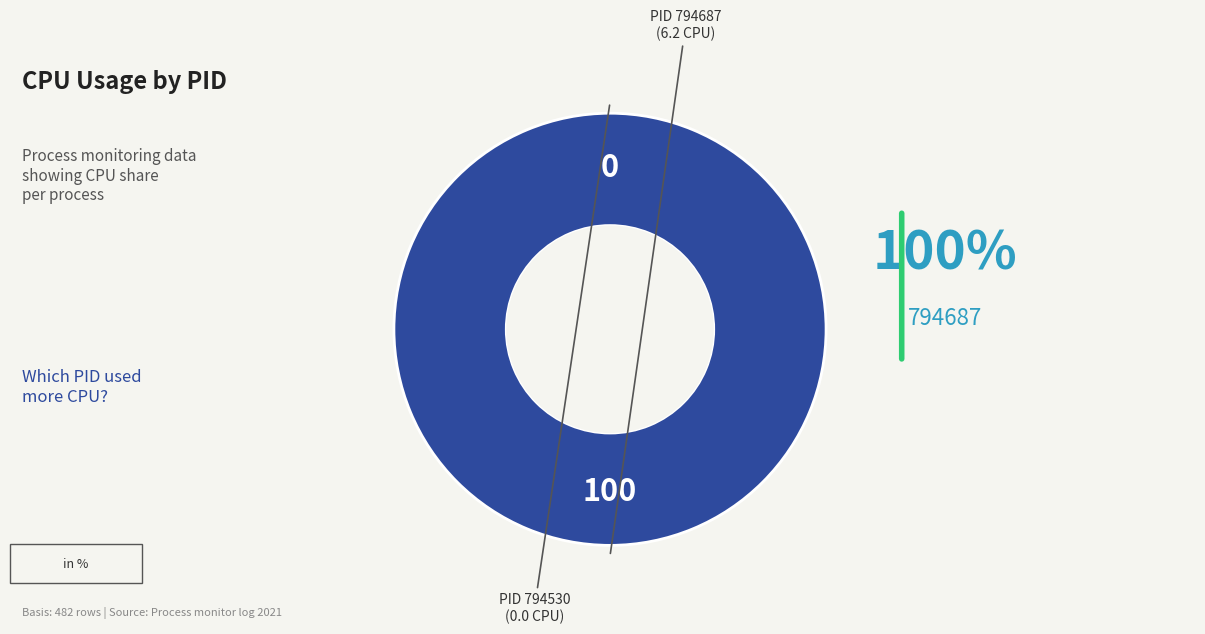

Rank the categories by value from highest to lowest.

794687, 794530